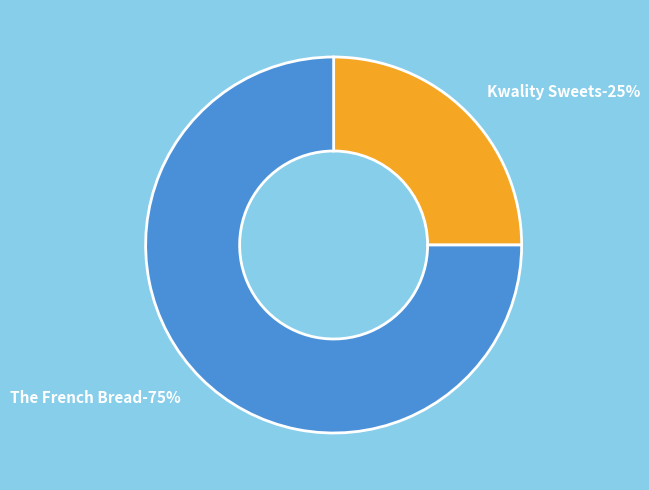

To the nearest percent, what is the difference between the largest and smallest slice percentages?

50%